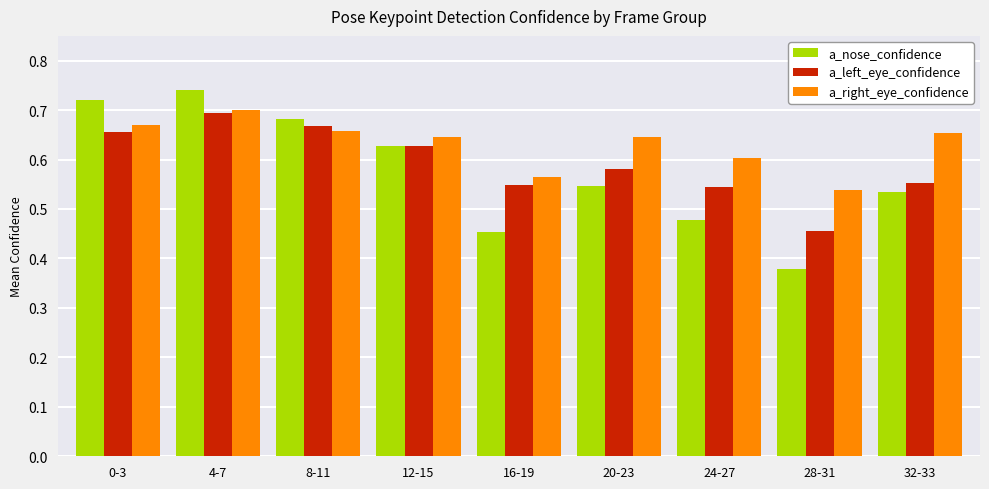

At which category is the sum across all series the highest?

4-7